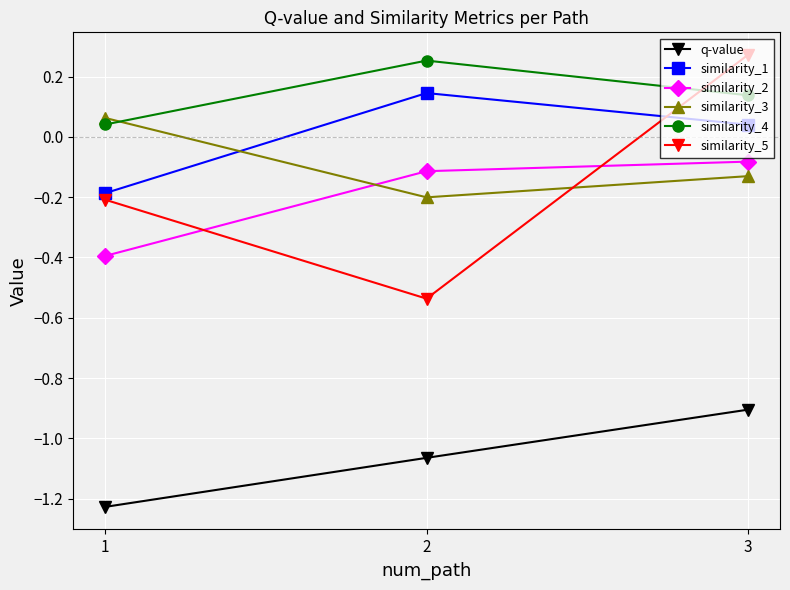

The value of similarity_1 at 3 is 0.1. True or false?

False